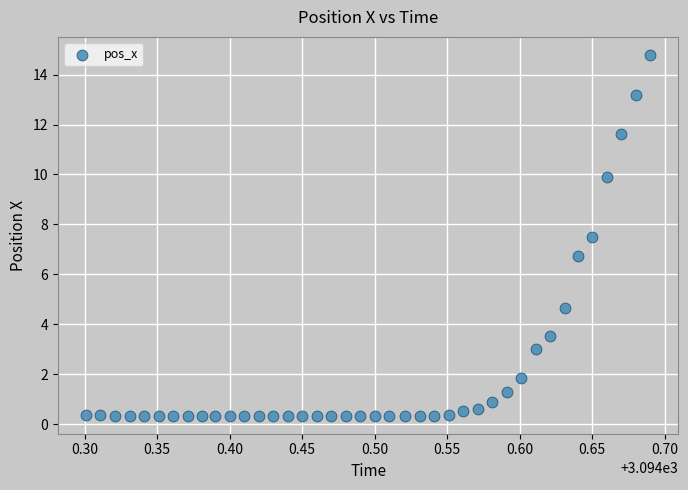

What Y value in the scatter plot is closest to 7?

6.7